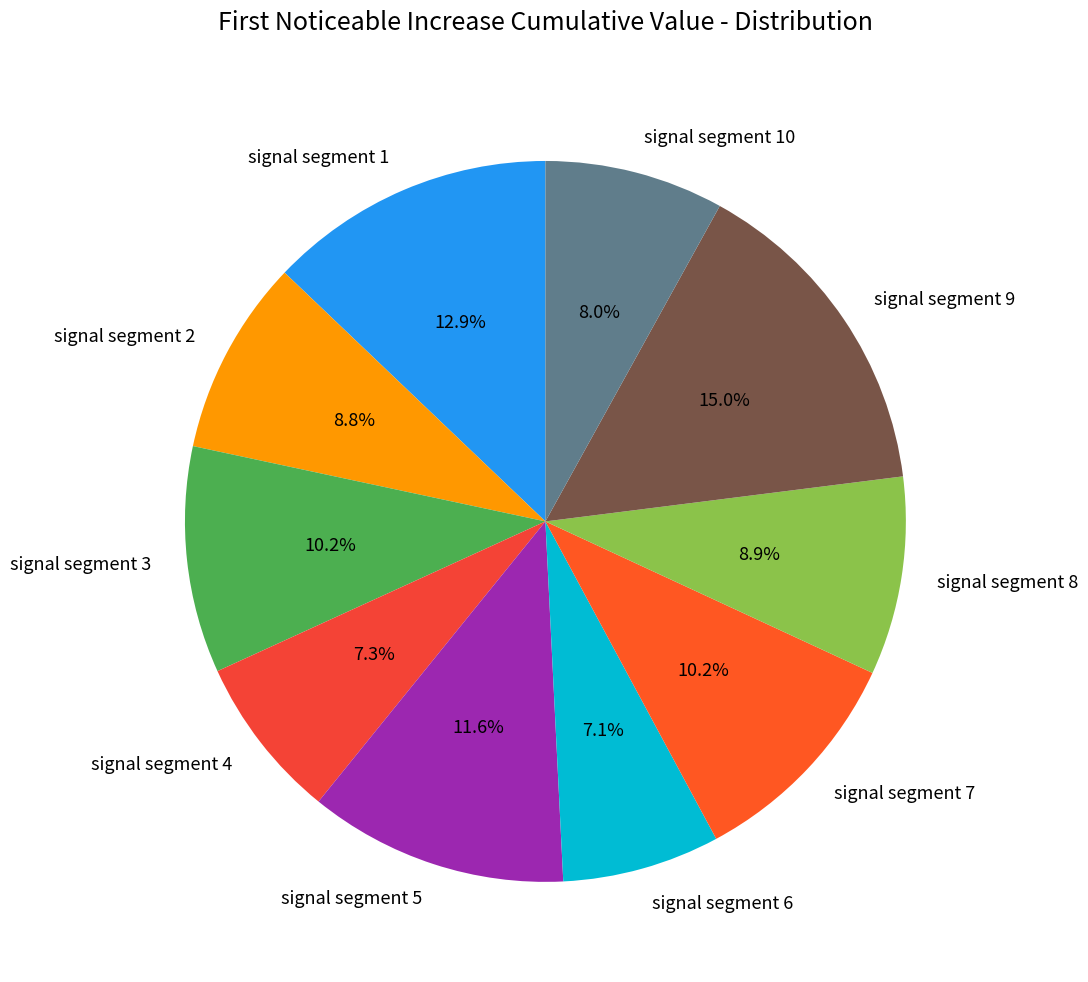

Count the number of slices in the pie.

10